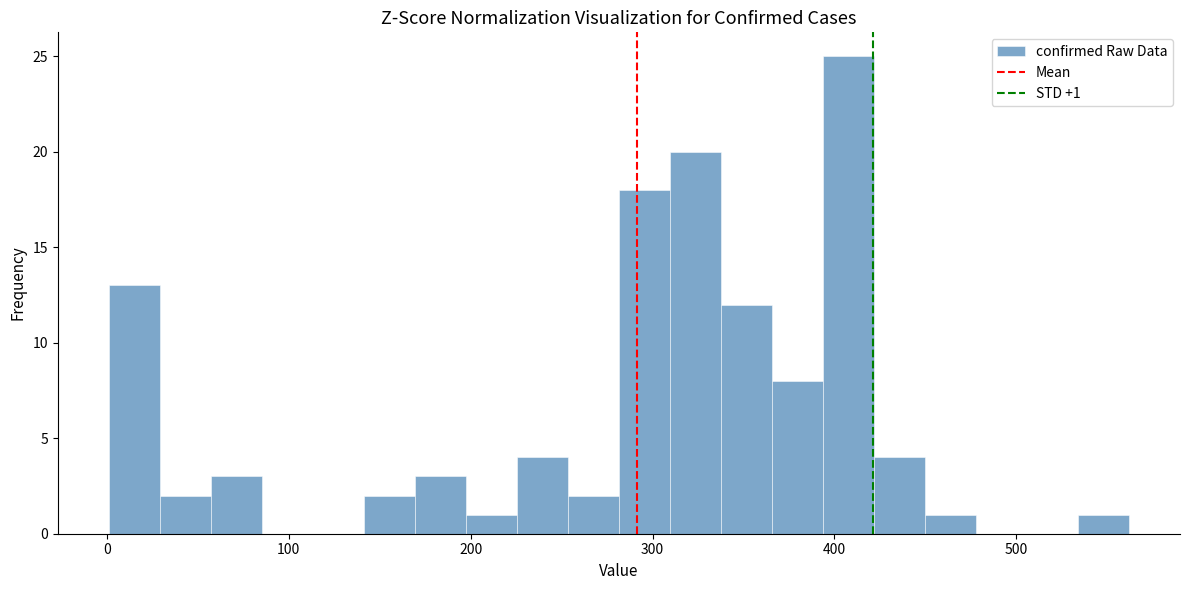

Around what value on the x-axis is the tallest bar? Give the approximate position of its centre, as read against the axis.

410